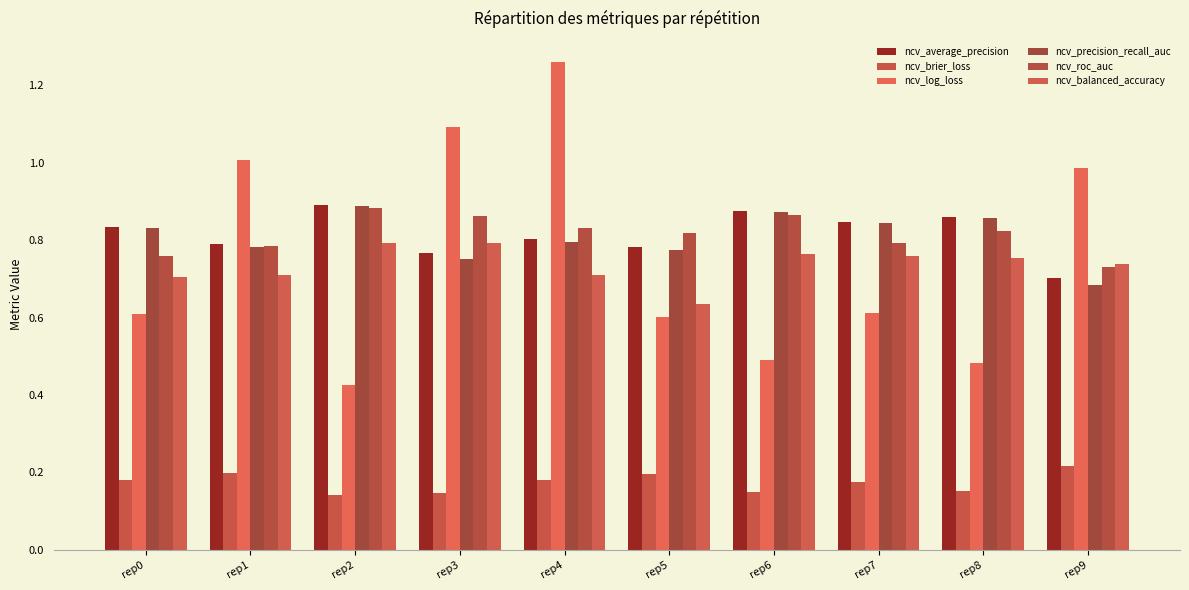

How many groups of bars are there?

10